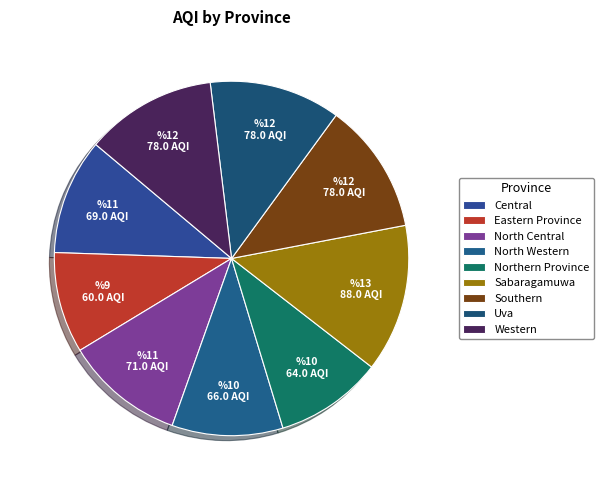

How many segments does this pie chart have?

9